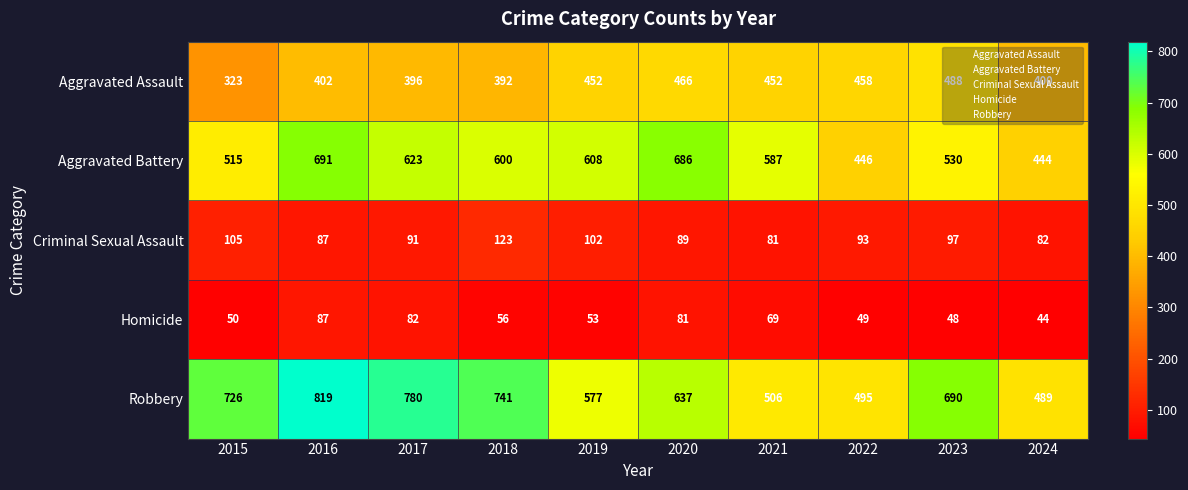

What is the minimum value for Robbery?

489